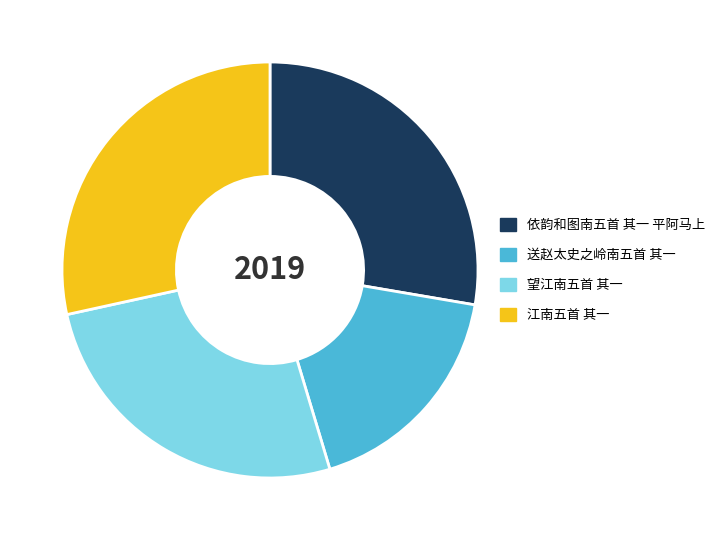

Combined, do 江南五首 其一 and 送赵太史之岭南五首 其一 account for over 50%?

No